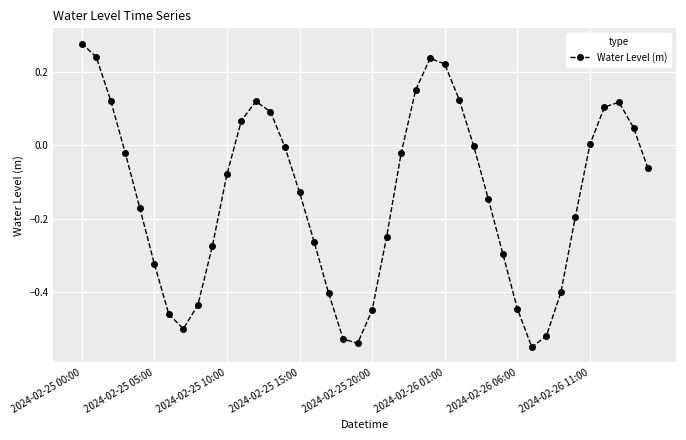

True or false: the data has more than 0 interior local peaks.

True